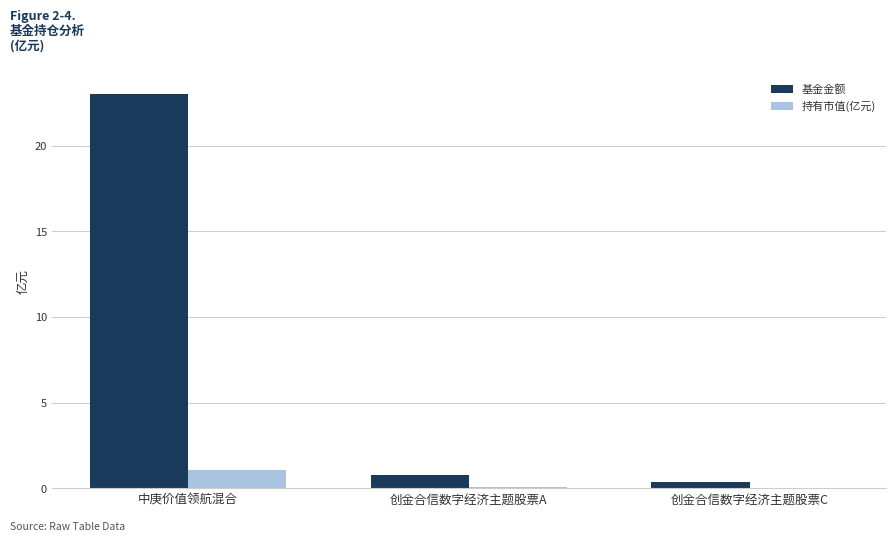

Which series has the largest total across all categories?

基金金额